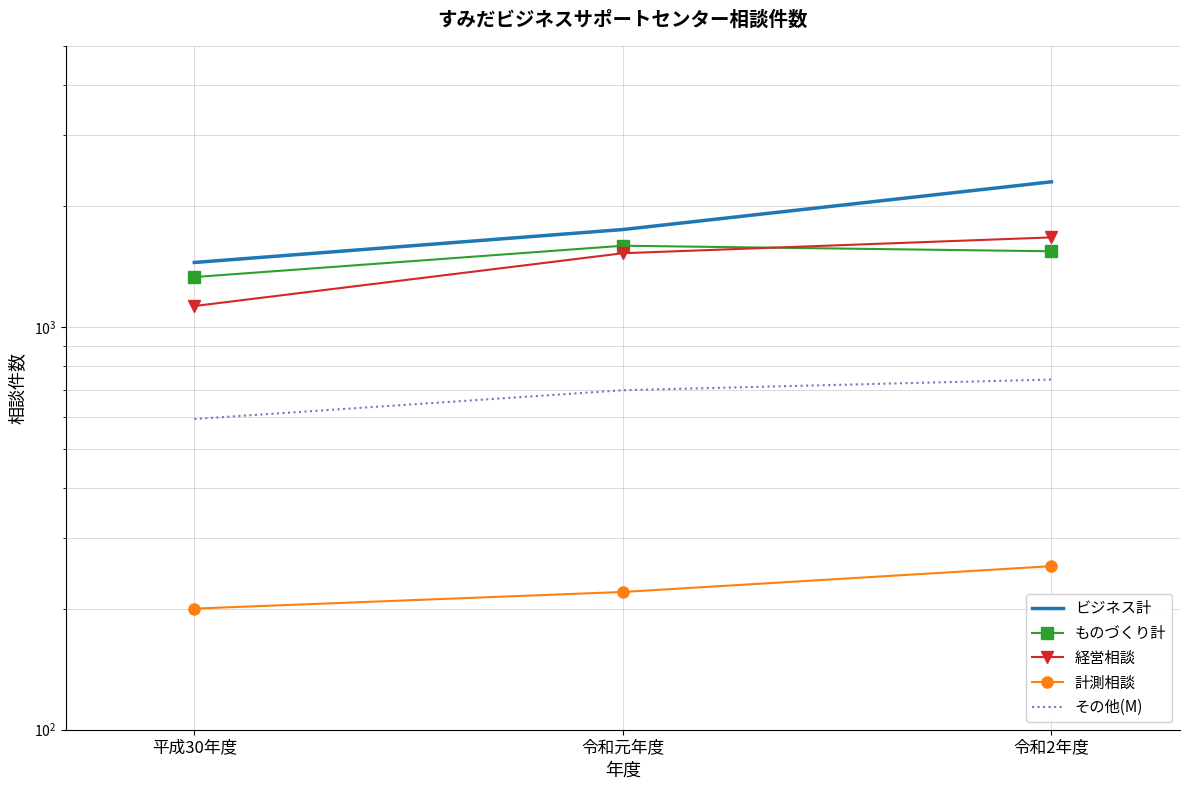

The ものづくり計 series shows 1596 at 令和元年度. True or false?

True